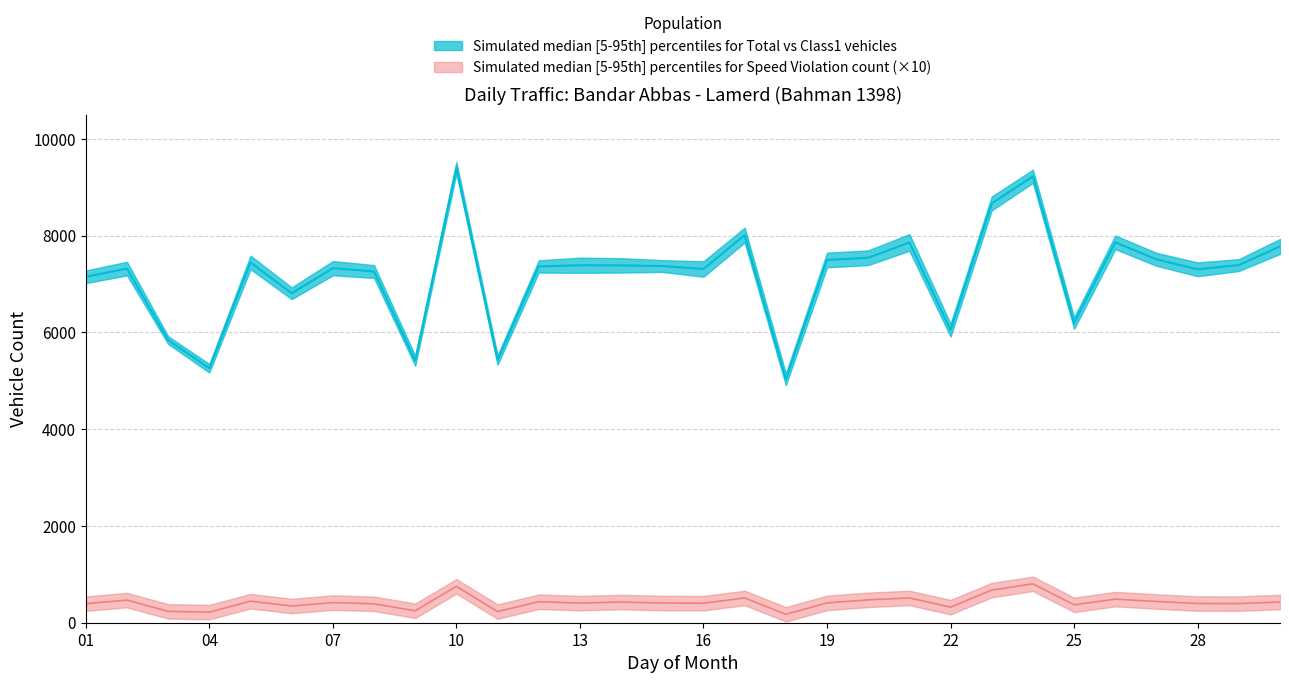

At which label does col_13_violation first exceed 409?

02